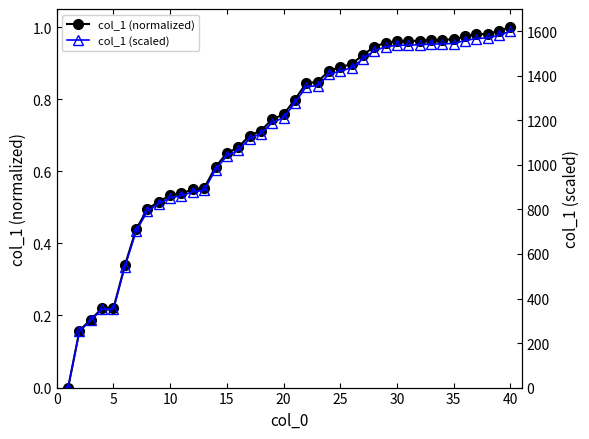

How many lines are shown in the chart?

2